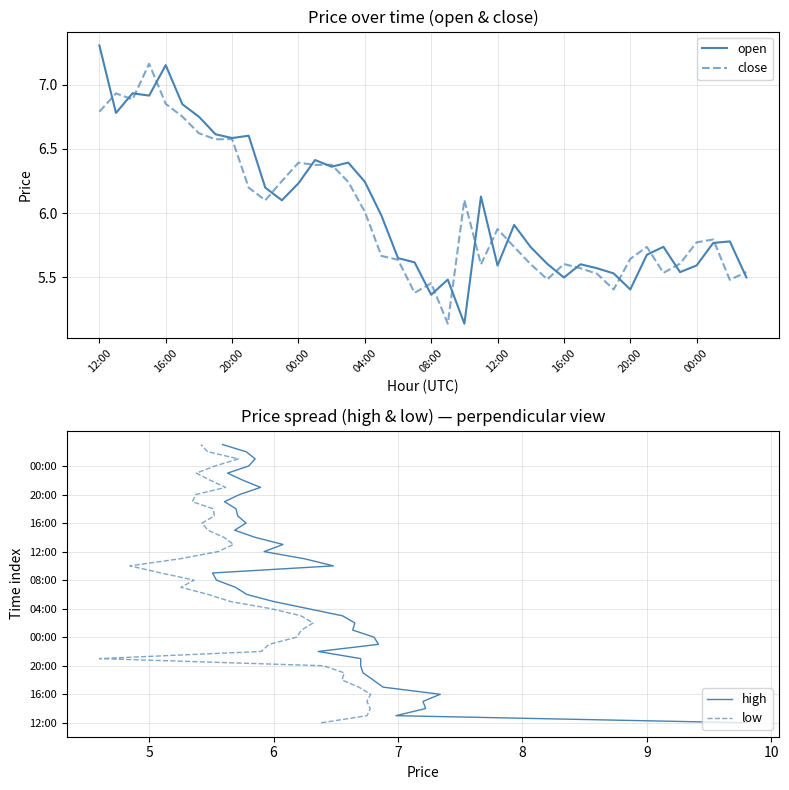

List the series in order of their peak value, lowest first.

close, open, high, low